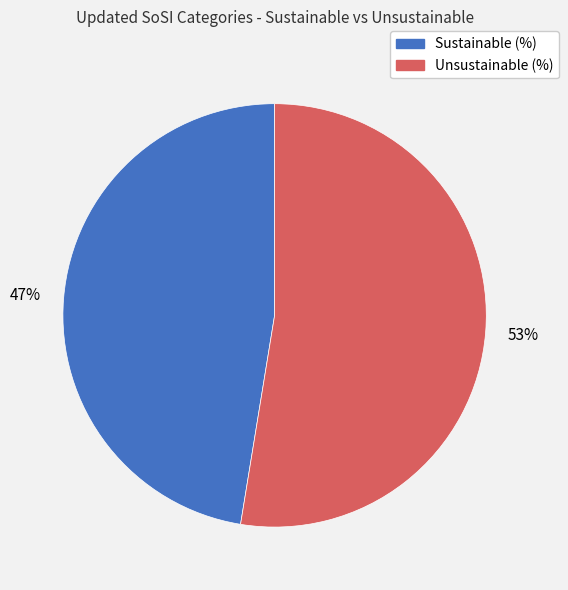

Is there any slice that represents more than half of the pie?

Yes